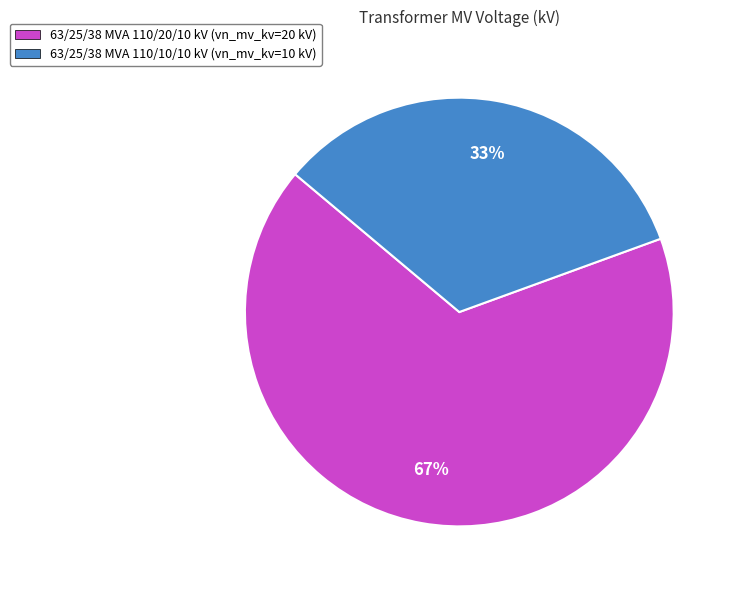

Which slice represents more than half of the pie?

63/25/38 MVA 110/20/10 kV